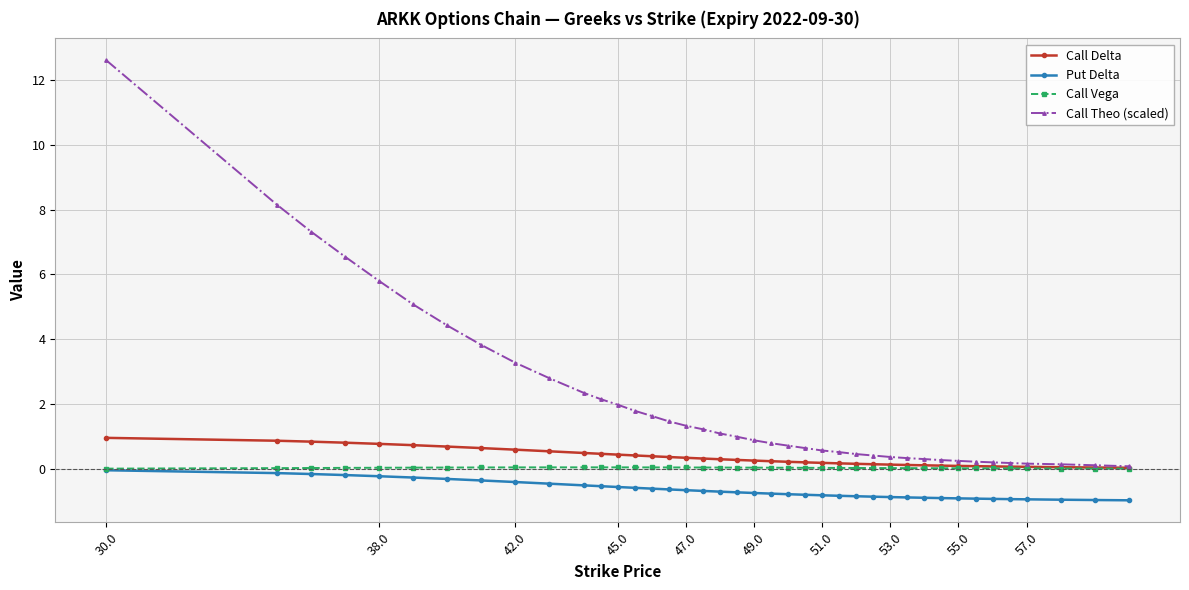

Which series has the largest range (max minus min)?

Call Theo (scaled)